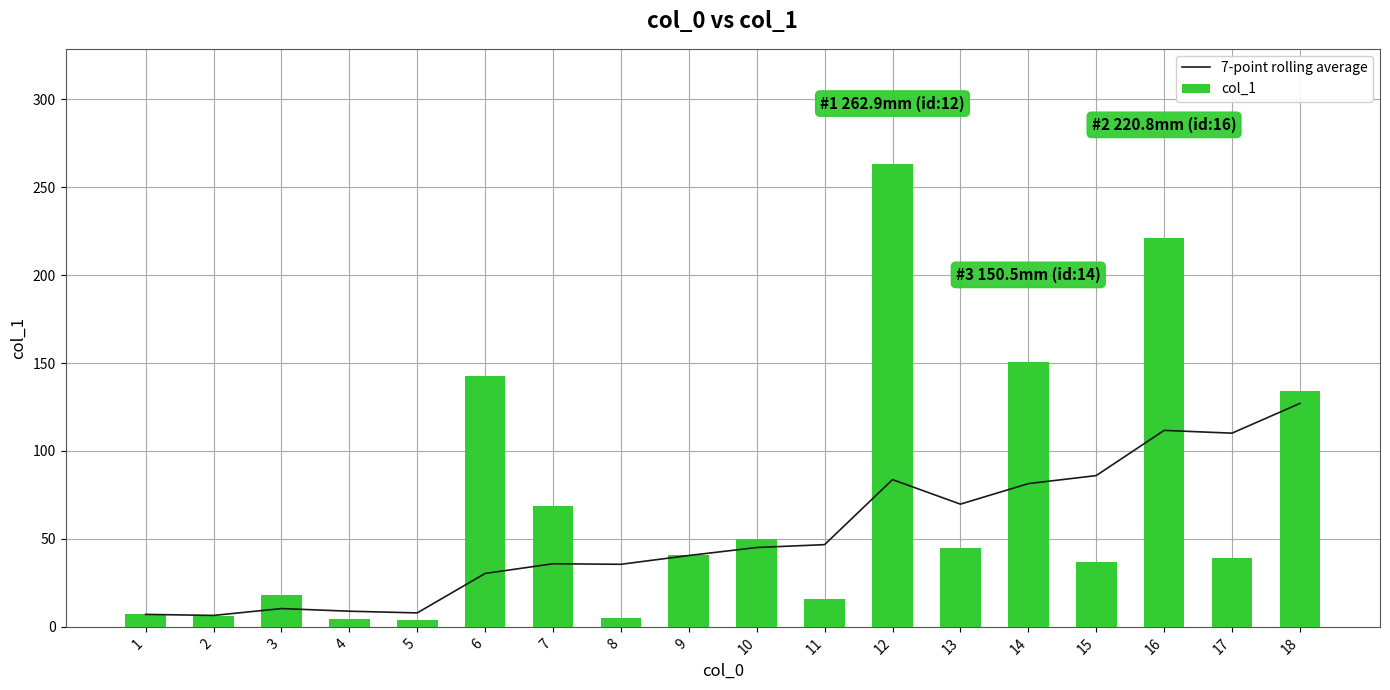

What is the difference between the 7-point rolling average values at 15 and 18?

41.0